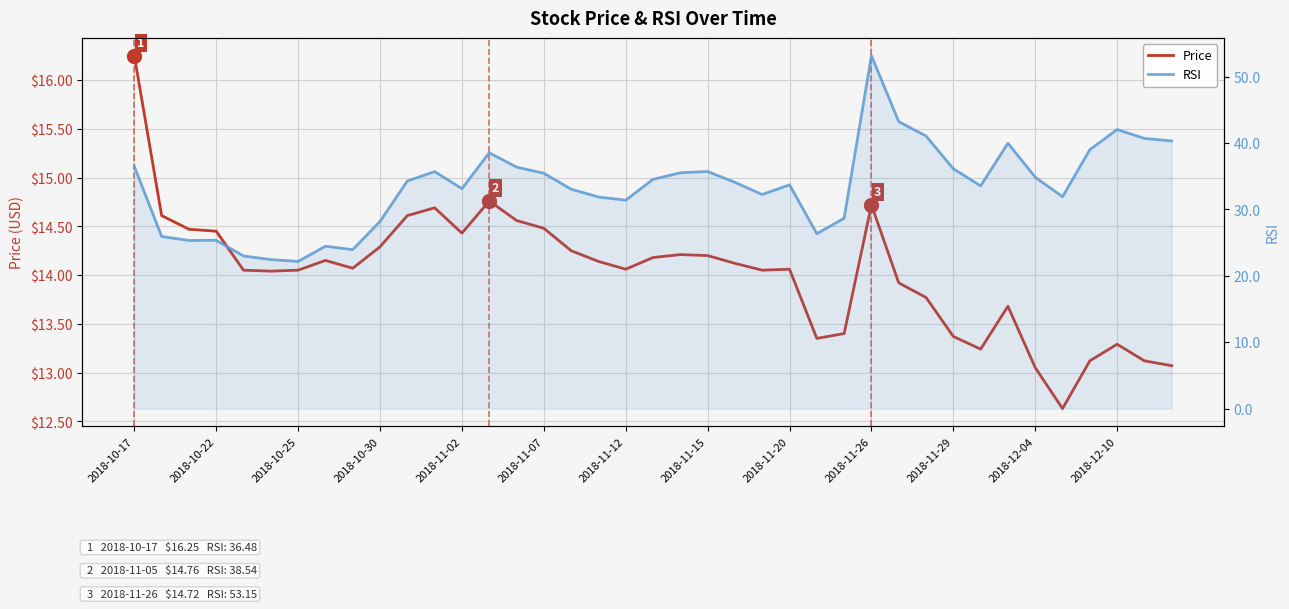

How many interior local valleys does the Price series have?

8